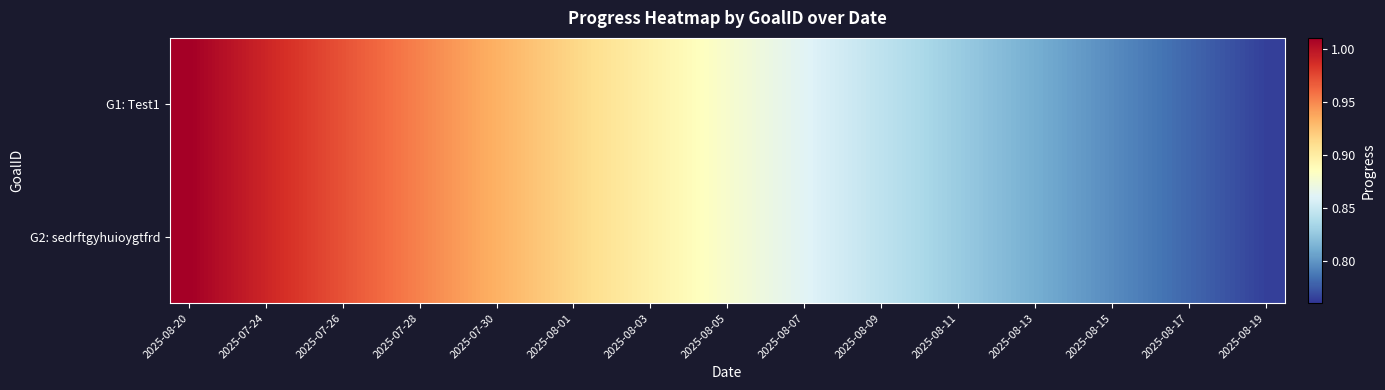

At which category is the sum across all series the highest?

2025-08-20